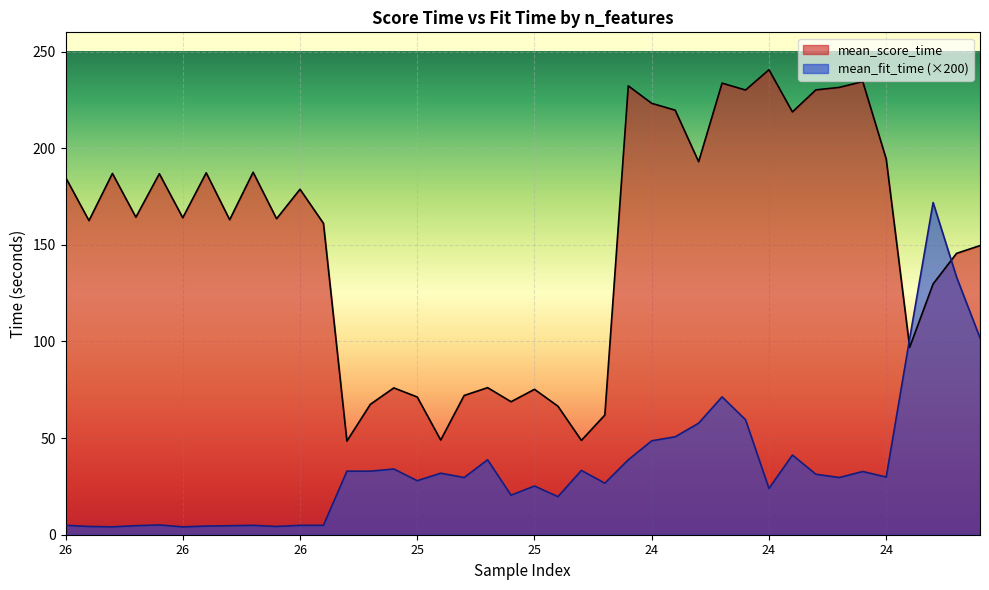

How many lines are shown in the chart?

2